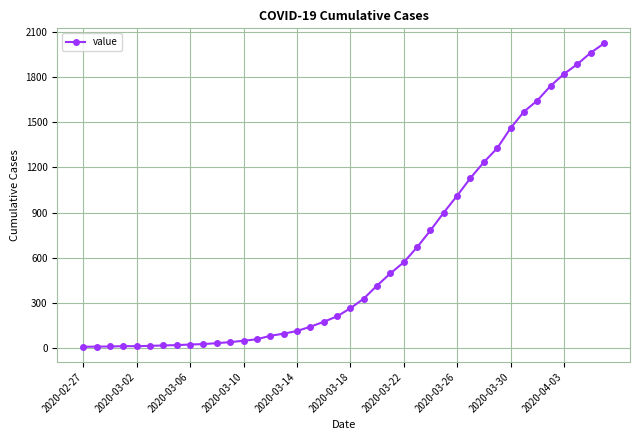

What is the sum of all values?

24361